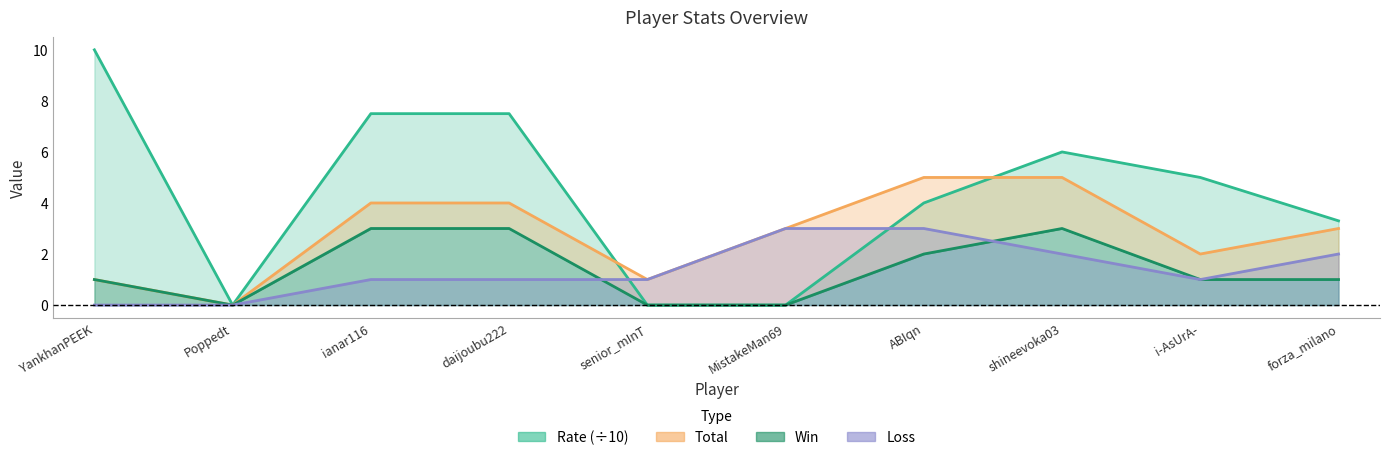

What are all the series names shown in the legend?

Rate, Total, Win, Loss